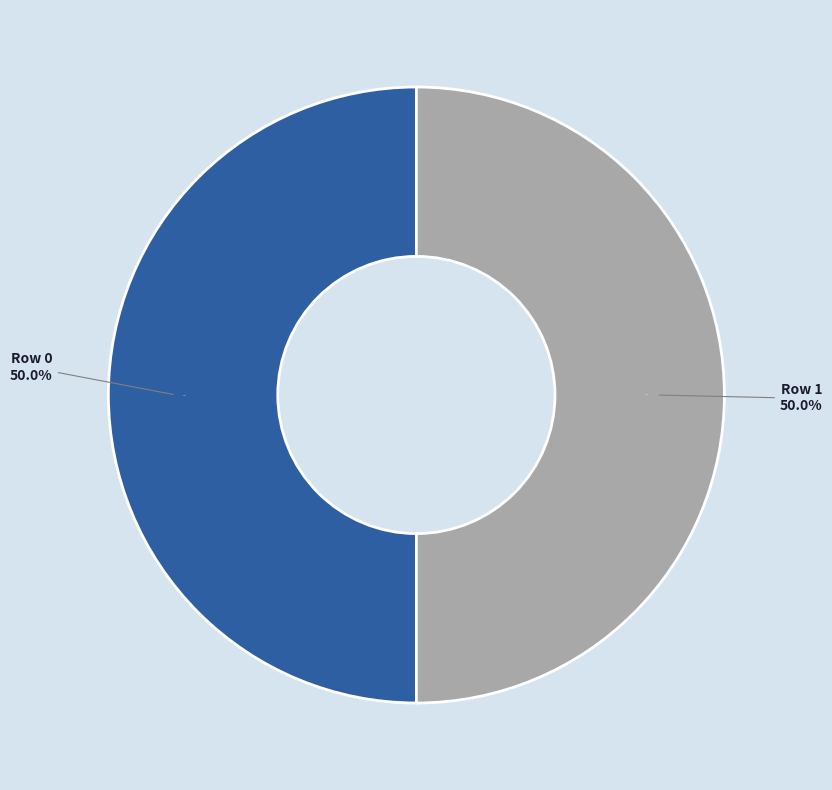

Is it true that Restarting R session... is 99% of the pie?

False